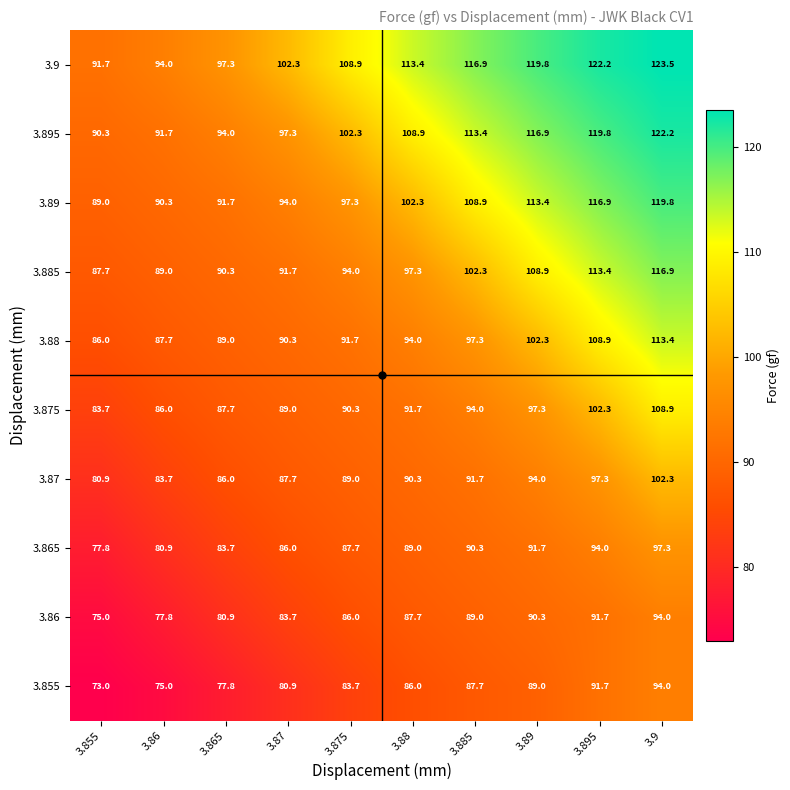

At which category is the sum across all series the highest?

3.9